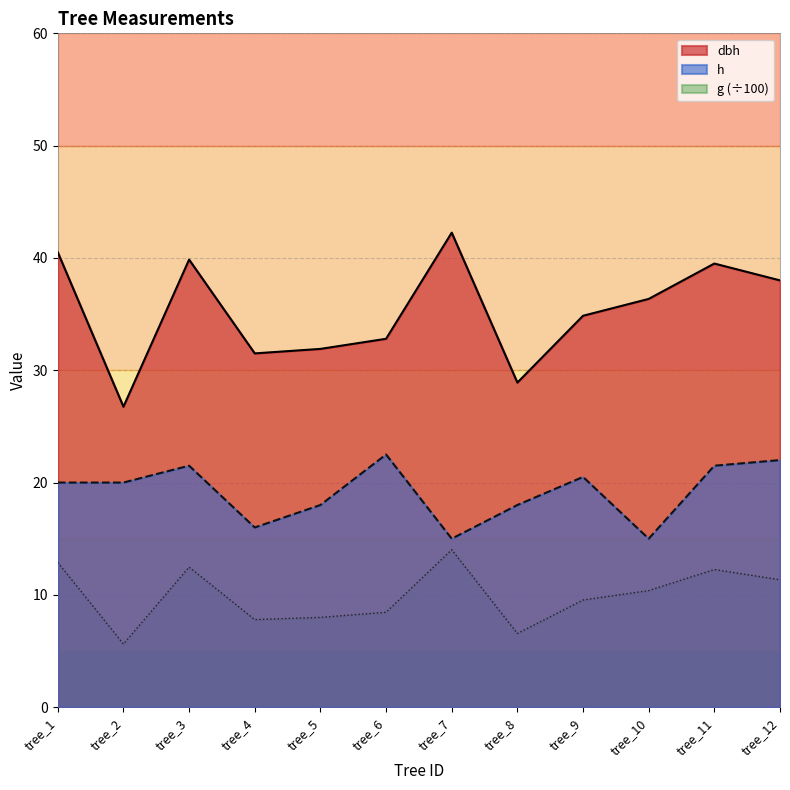

What is the value of the g point at the 4th from the left?

7.8